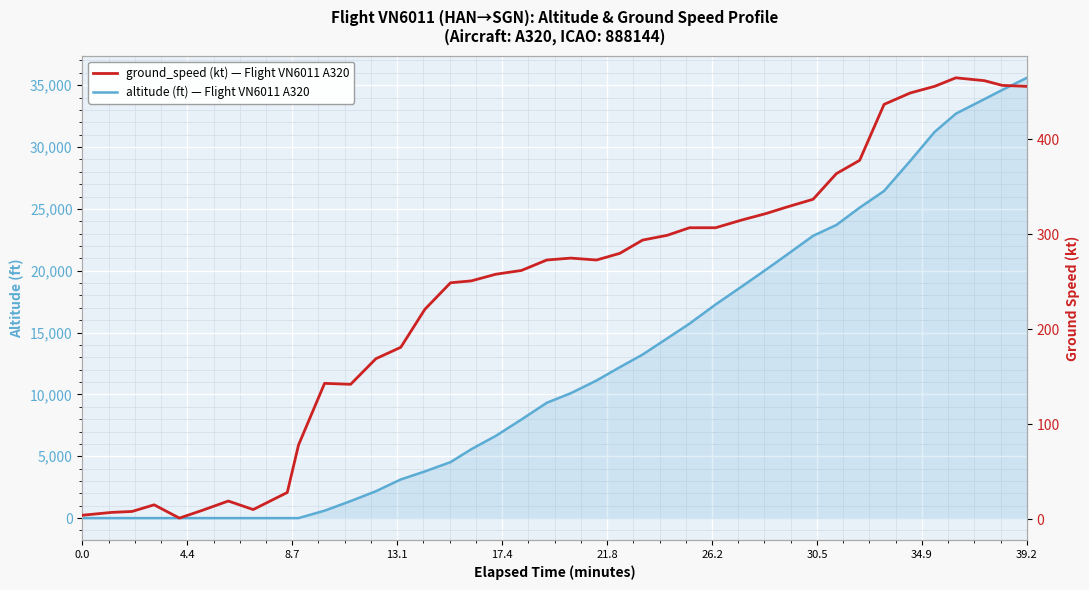

Which series has the largest total across all categories?

altitude